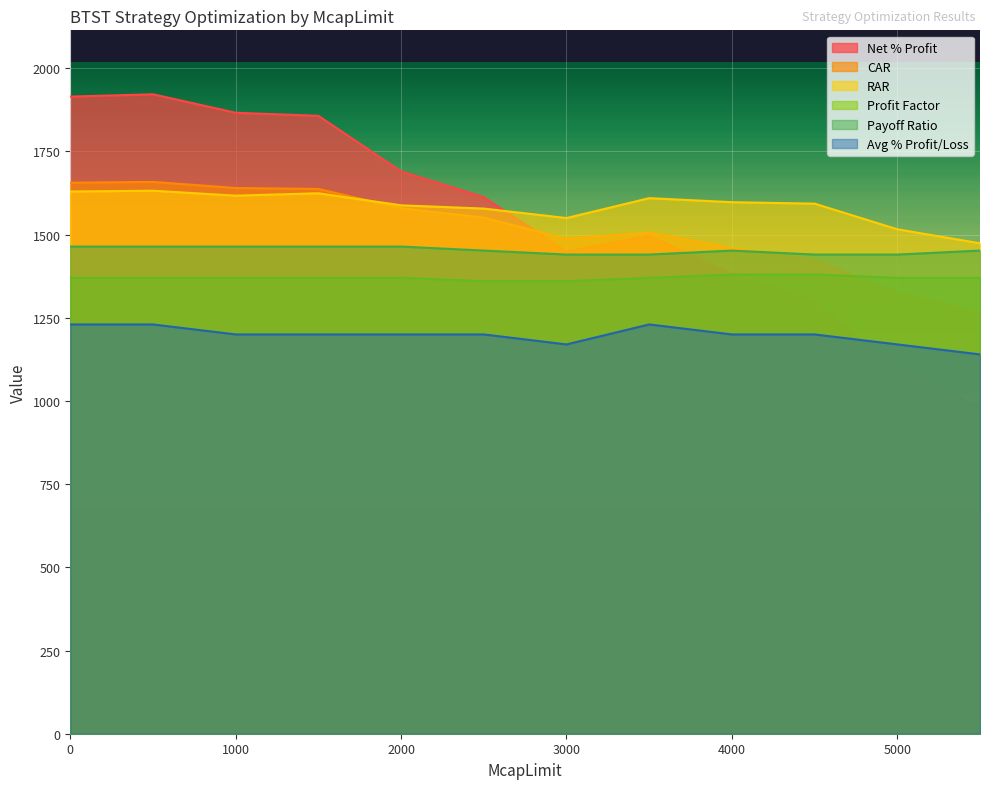

What is the value of the Avg % Profit/Loss point at the 7th from the left?

1170.0